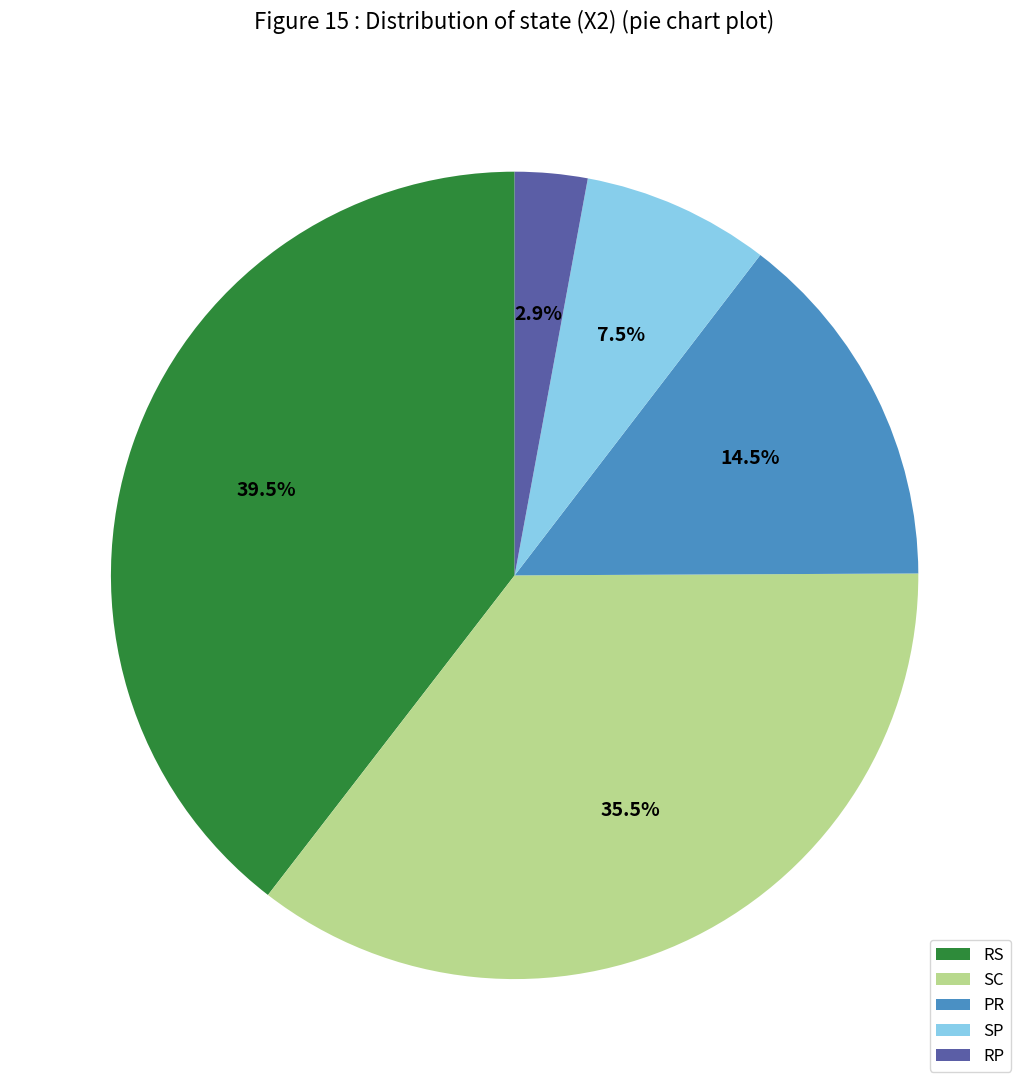

Approximately how many times larger is the value at PR compared to RP?

5.0